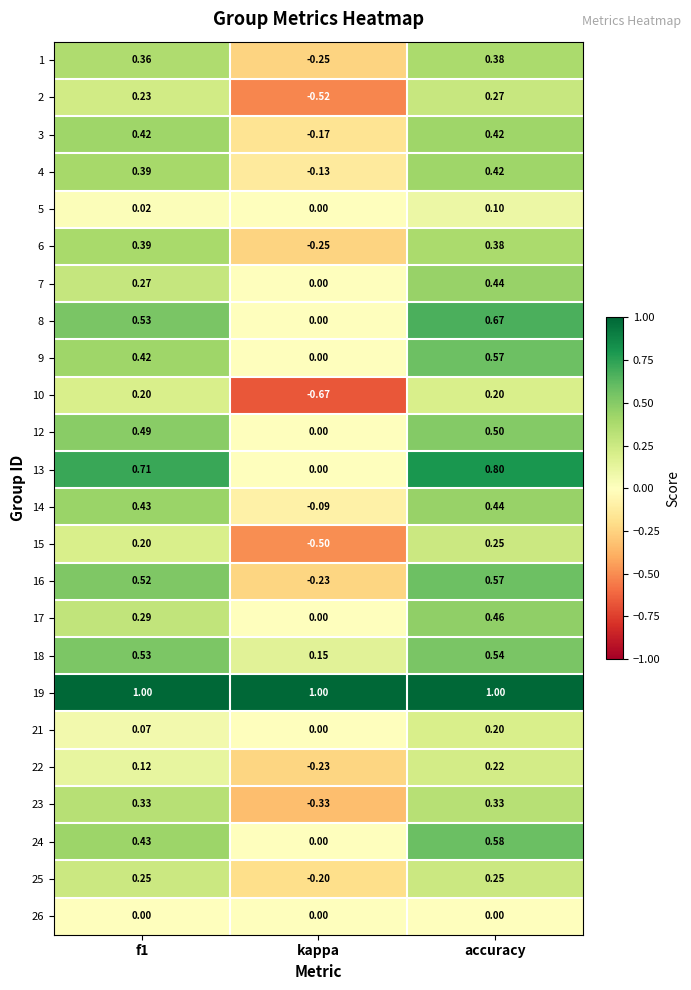

What is the maximum value shown in the chart?

1.0